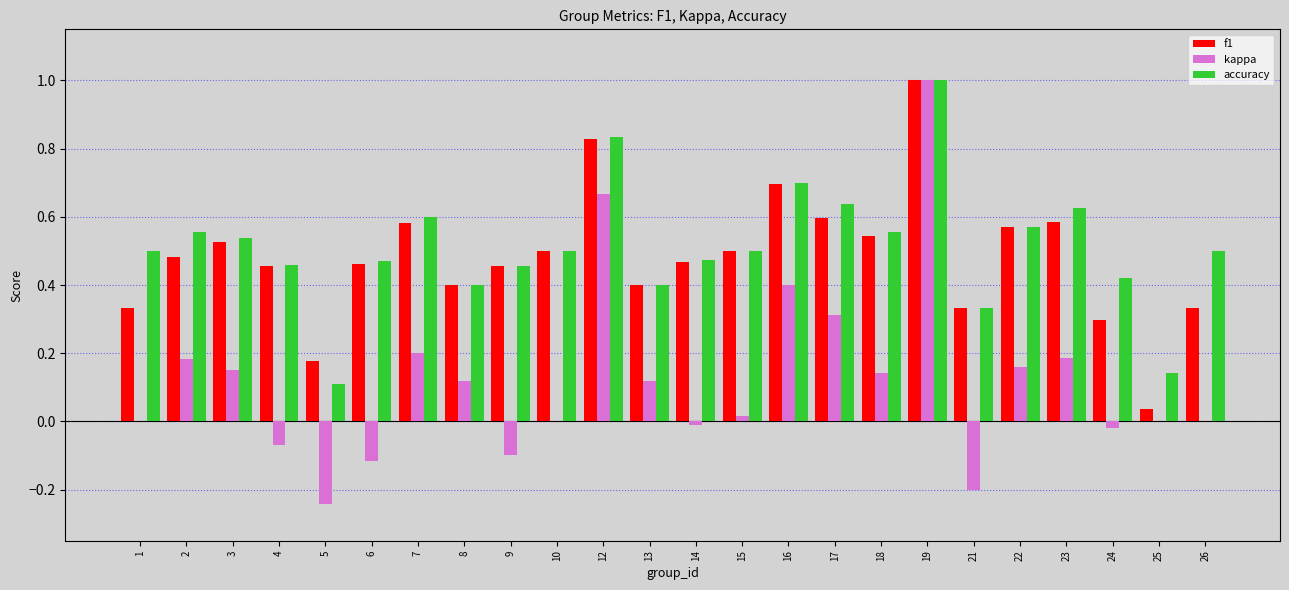

What is the maximum value for kappa?

1.0